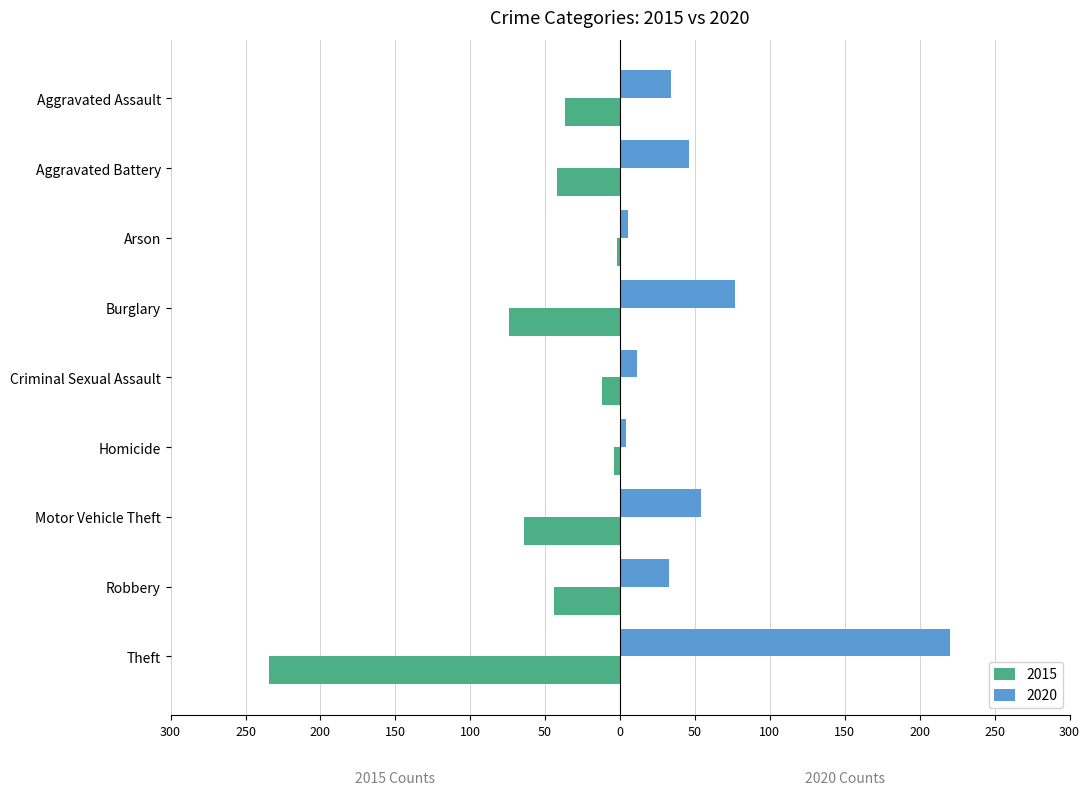

True or false: 2020 has a value of 220 at Theft.

True